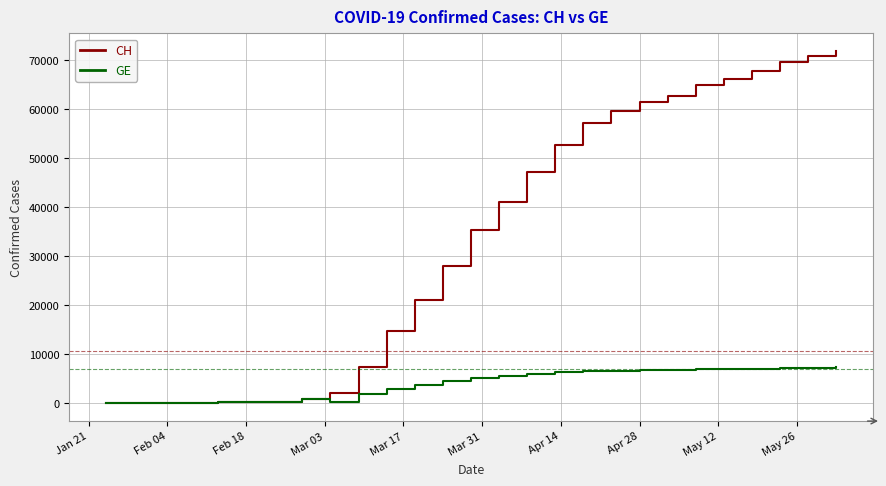

Count the number of data series in this chart.

2